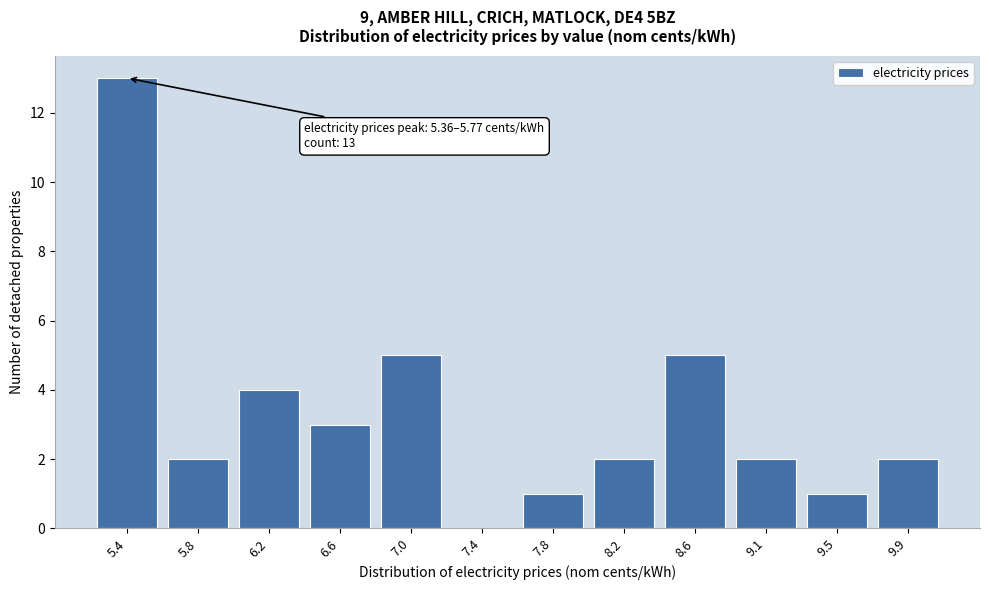

Reading right to left, transcribe all the data shown in this chart.

9.9=2	9.5=1	9.1=2	8.6=5	8.2=2	7.8=1	7.4=0	7.0=5	6.6=3	6.2=4	5.8=2	5.4=13